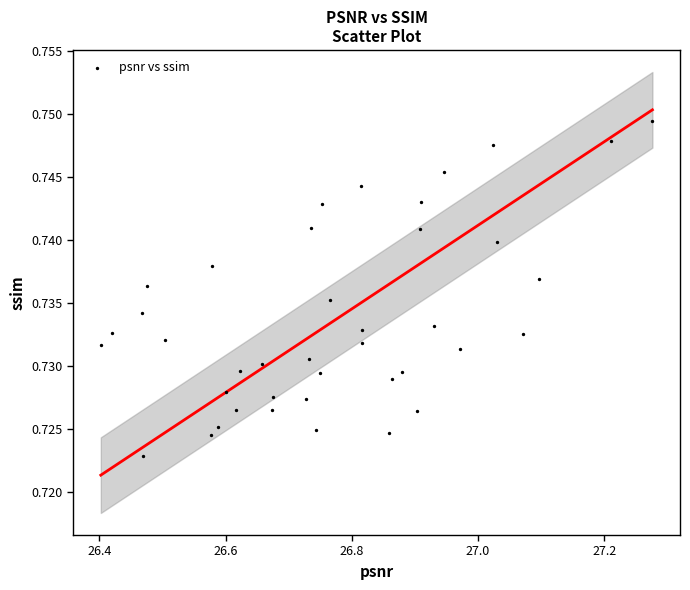

What is the range of X values (max minus min)?

0.9